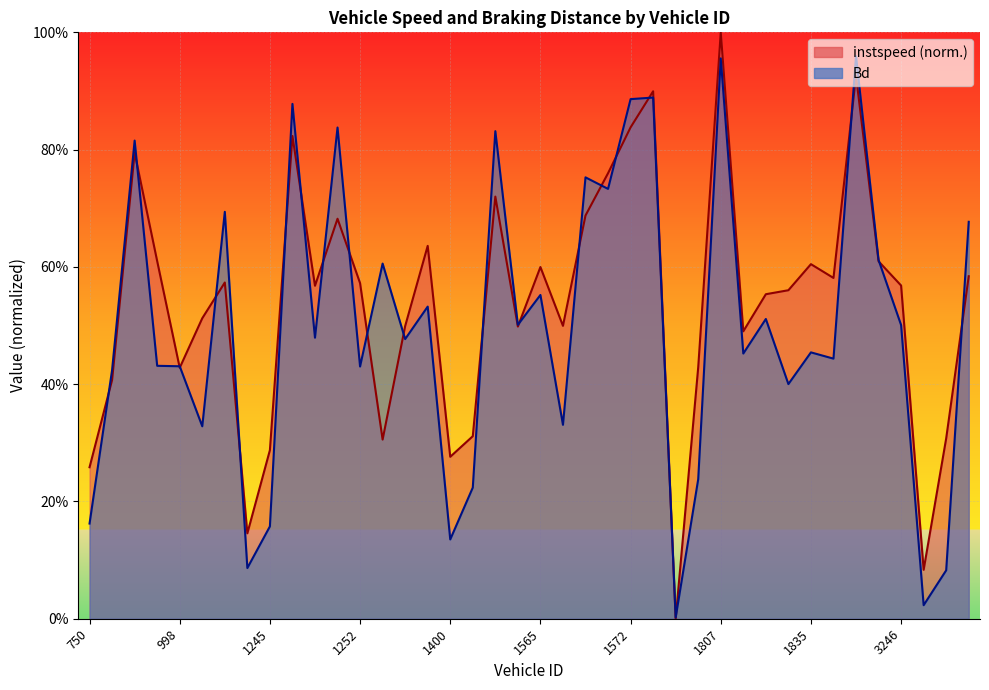

The value of instspeed at 755 is 0.4. True or false?

True